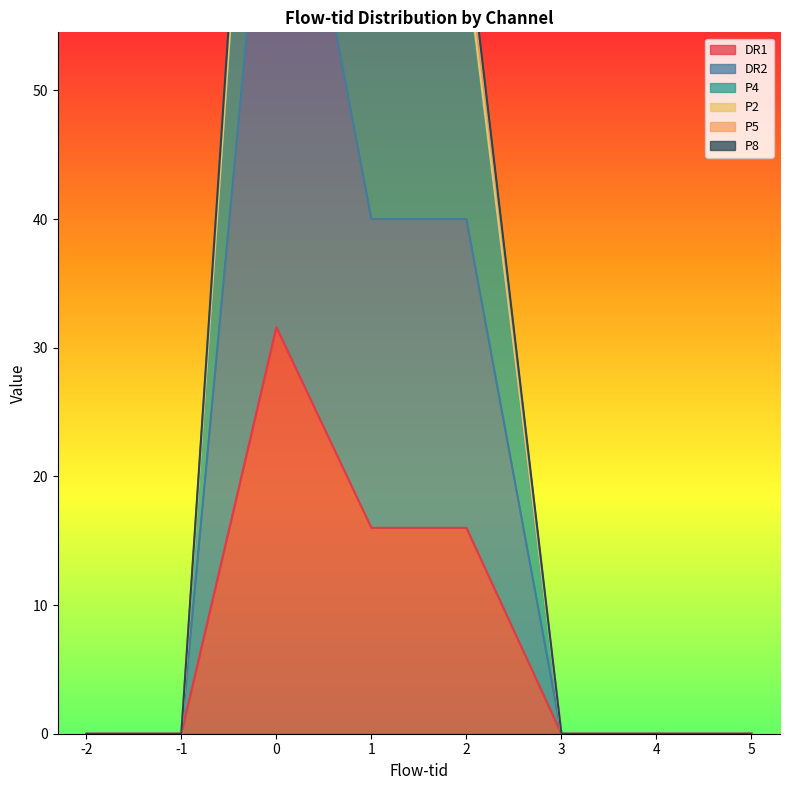

The DR1 series shows 27.2 at 2. True or false?

False